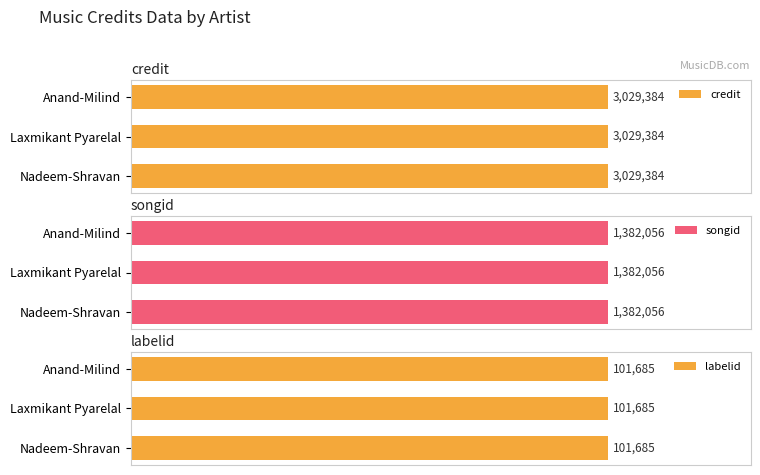

What is the label of the 3rd bar from the left?

Anand-Milind